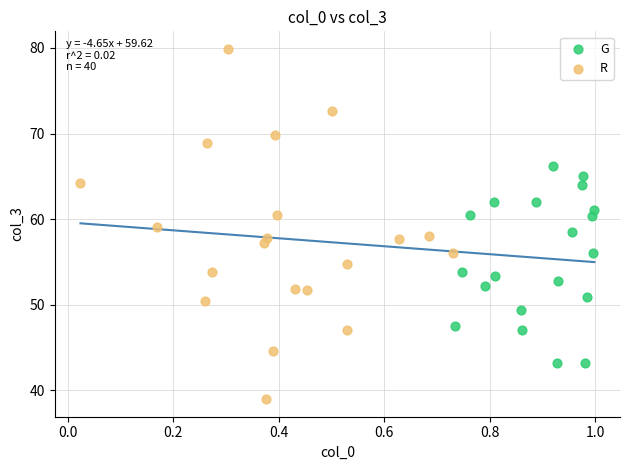

Which series contains the lowest Y value?

R